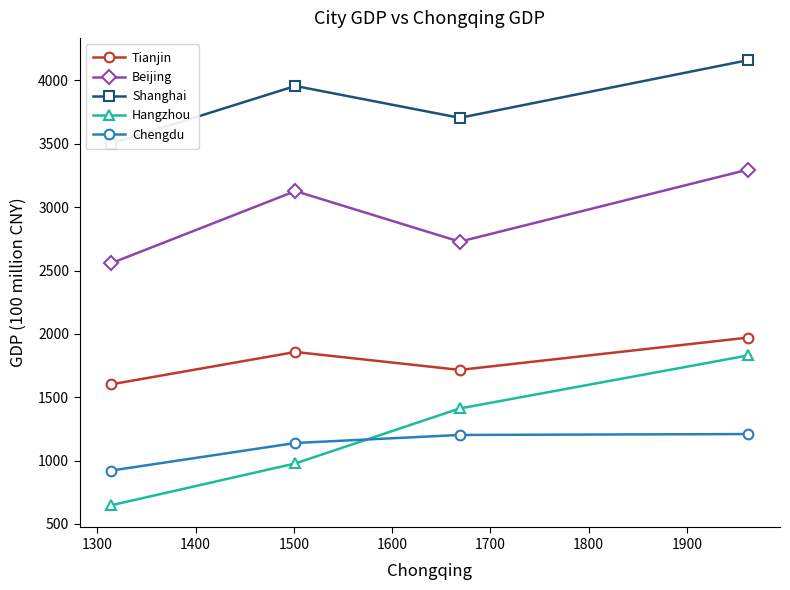

True or false: Shanghai and Beijing cross at least once.

False